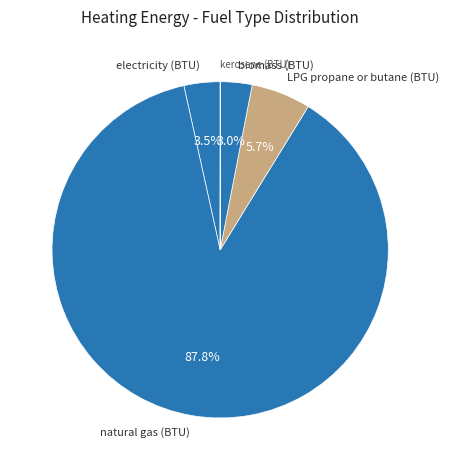

What is the largest slice in the pie chart?

natural gas (BTU)